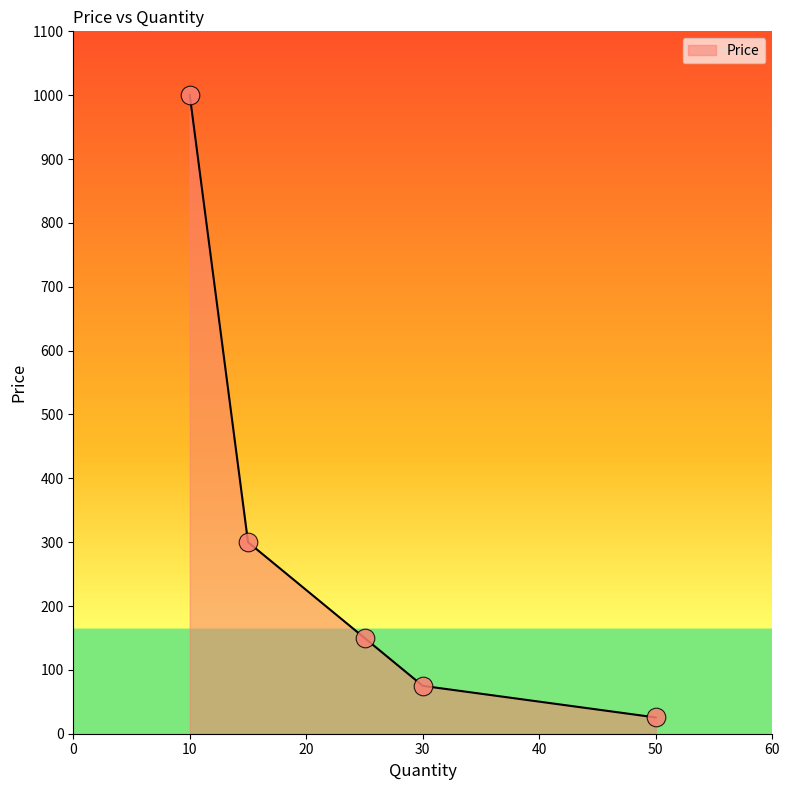

True or false: the data has more than 0 interior local peaks.

False